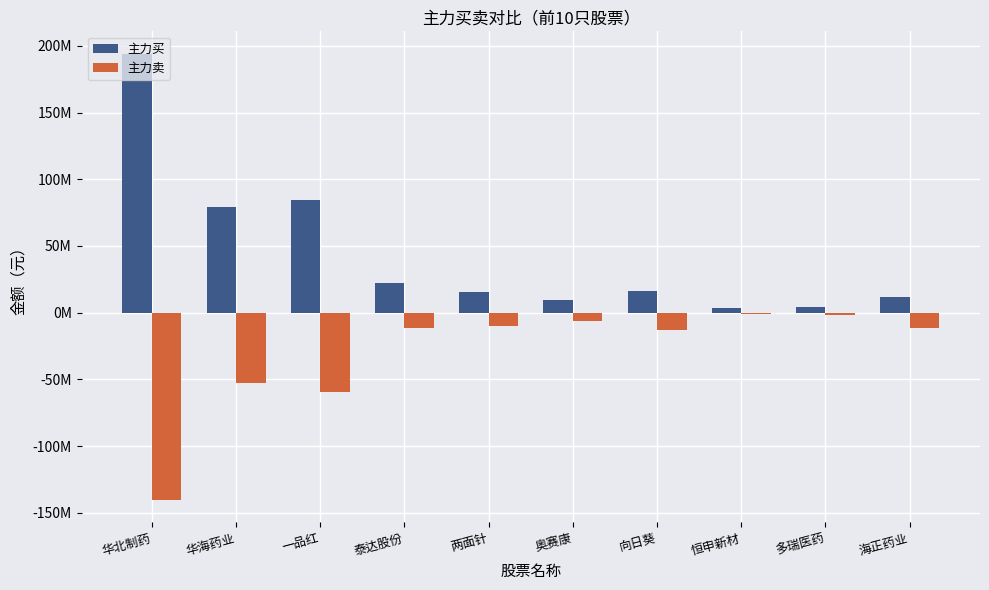

Are the bars horizontal?

No